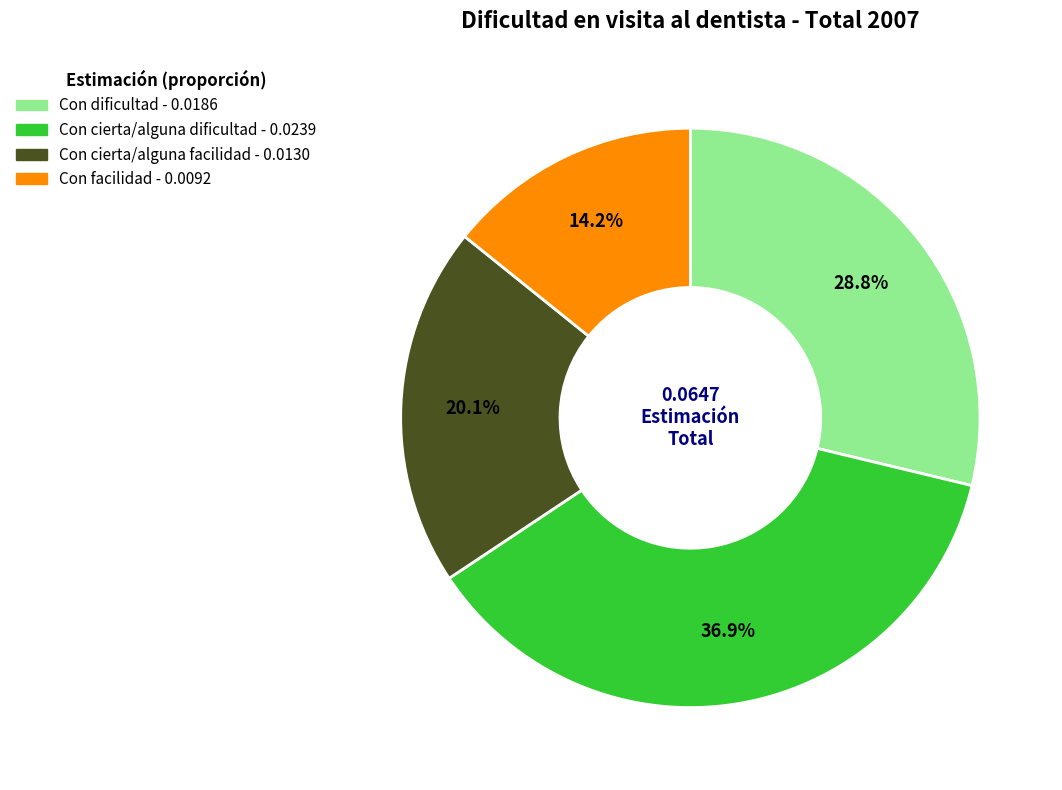

To the nearest percent, what portion does Con cierta/alguna facilidad represent?

20%